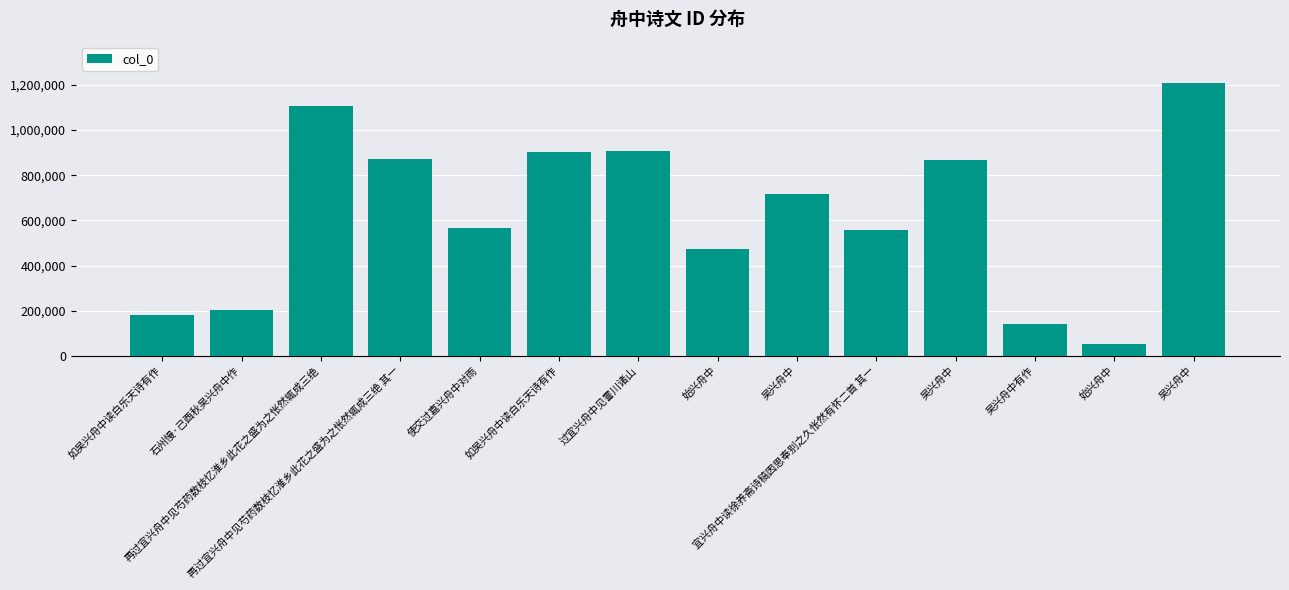

What is the label of the 2nd bar from the left?

石州慢·己酉秋吴兴舟中作